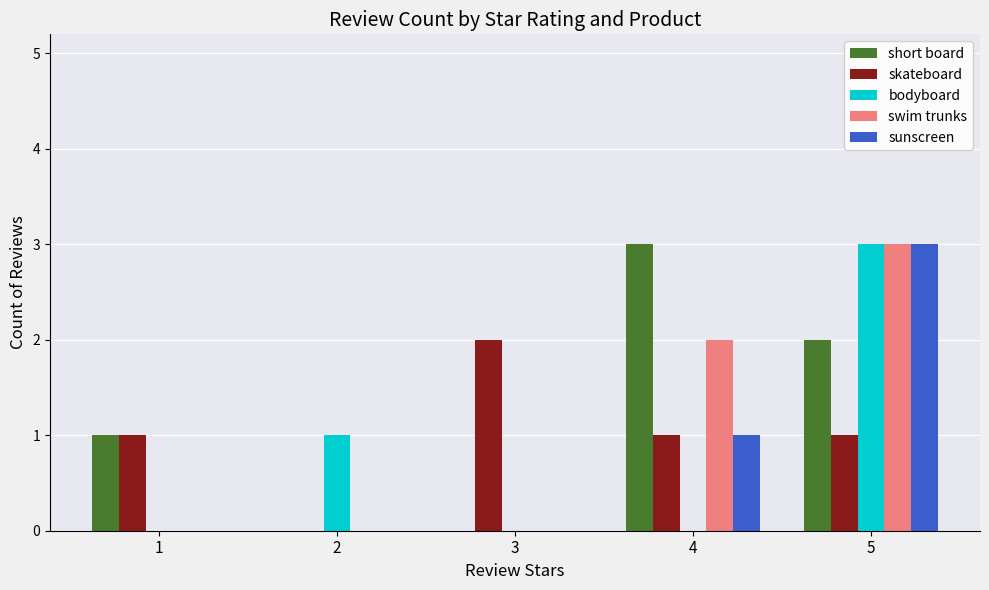

What is the sum of the sunscreen values at 5 and 4?

4